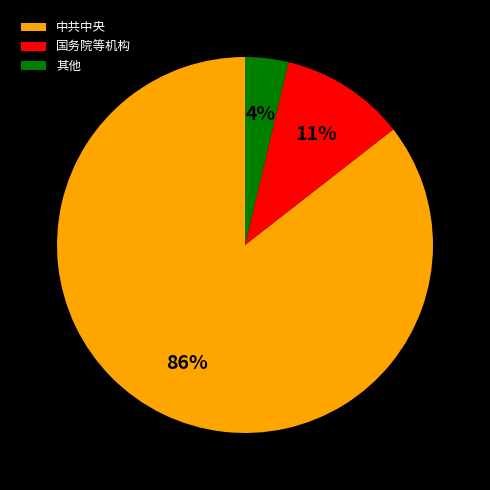

To the nearest percent, what portion does 国务院等机构 represent?

11%